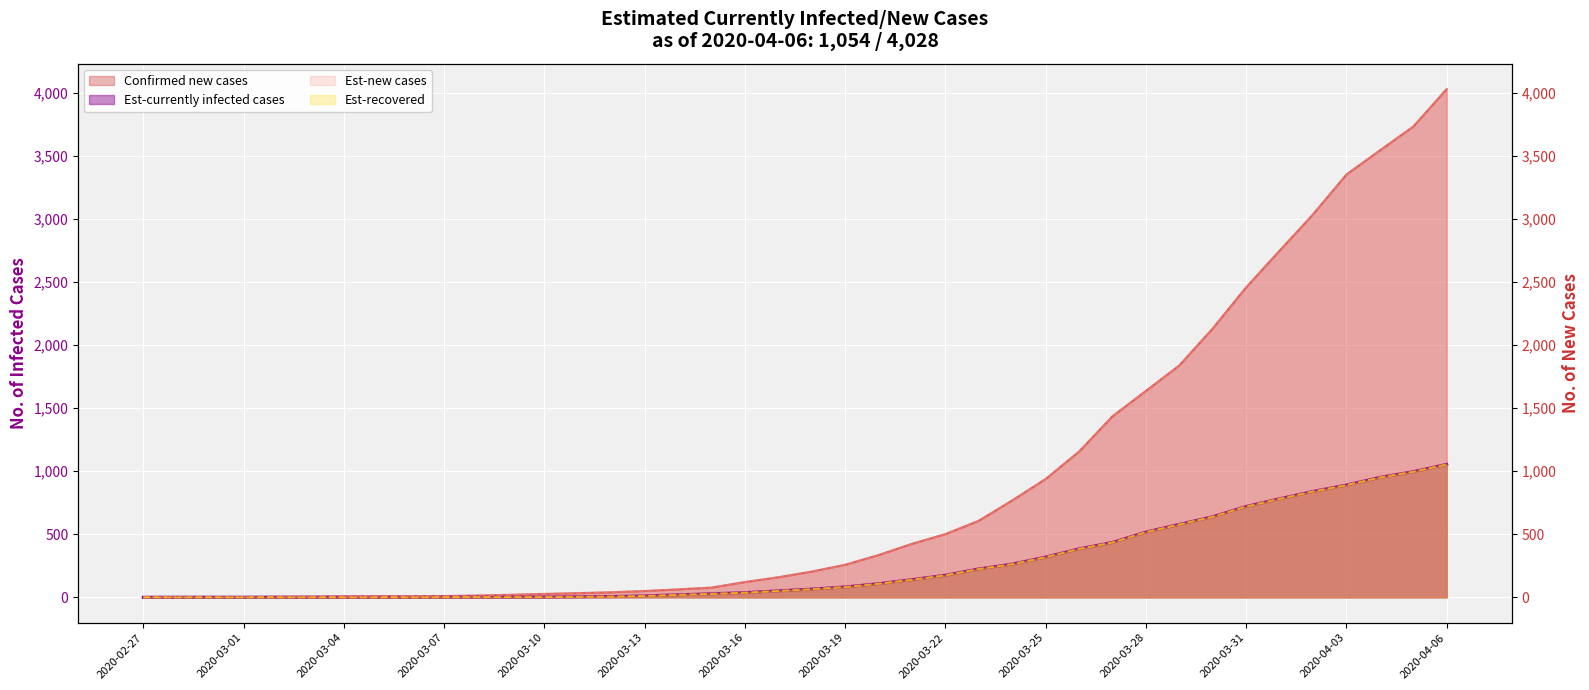

Reading left to right, extract all data points from this chart.

0: 2020-02-27=0	2020-02-28=0	2020-02-29=0	2020-03-01=0	2020-03-02=0	2020-03-03=0	2020-03-04=0	2020-03-05=0	2020-03-06=0	2020-03-07=1	2020-03-08=2	2020-03-09=2	2020-03-10=2	2020-03-11=4	2020-03-12=6	2020-03-13=11	2020-03-14=20	2020-03-15=28	2020-03-16=37	2020-03-17=51	2020-03-18=65	2020-03-19=82	2020-03-20=108	2020-03-21=140	2020-03-22=175	2020-03-23=225	2020-03-24=263	2020-03-25=319	2020-03-26=384	2020-03-27=435	2020-03-28=517	2020-03-29=578	2020-03-30=639	2020-03-31=720	2020-04-01=781	2020-04-02=839	2020-04-03=890	2020-04-04=950	2020-04-05=996	2020-04-06=1054
1: 2020-02-27=3	2020-02-28=4	2020-02-29=4	2020-03-01=4	2020-03-02=5	2020-03-03=6	2020-03-04=8	2020-03-05=9	2020-03-06=9	2020-03-07=10	2020-03-08=14	2020-03-09=20	2020-03-10=27	2020-03-11=33	2020-03-12=40	2020-03-13=50	2020-03-14=63	2020-03-15=77	2020-03-16=121	2020-03-17=159	2020-03-18=204	2020-03-19=258	2020-03-20=335	2020-03-21=424	2020-03-22=501	2020-03-23=607	2020-03-24=768	2020-03-25=938	2020-03-26=1155	2020-03-27=1435	2020-03-28=1636	2020-03-29=1838	2020-03-30=2131	2020-03-31=2457	2020-04-01=2747	2020-04-02=3035	2020-04-03=3351	2020-04-04=3542	2020-04-05=3731	2020-04-06=4028